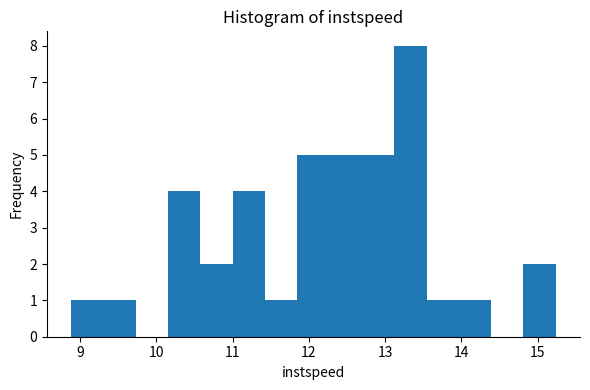

Reading left to right, list every bar in this chart as the range it spans on the x-axis followed by its height. Neither the bar edges nor the heights are printed on the chart, so give them approximately, as read against the axes.

8.9 to 9.3: 1
9.3 to 9.7: 1
9.7 to 10.2: 0
10.2 to 10.6: 4
10.6 to 11.0: 2
11.0 to 11.4: 4
11.4 to 11.8: 1
11.8 to 12.3: 5
12.3 to 12.7: 5
12.7 to 13.1: 5
13.1 to 13.5: 8
13.5 to 14.0: 1
14.0 to 14.4: 1
14.4 to 14.8: 0
14.8 to 15.2: 2